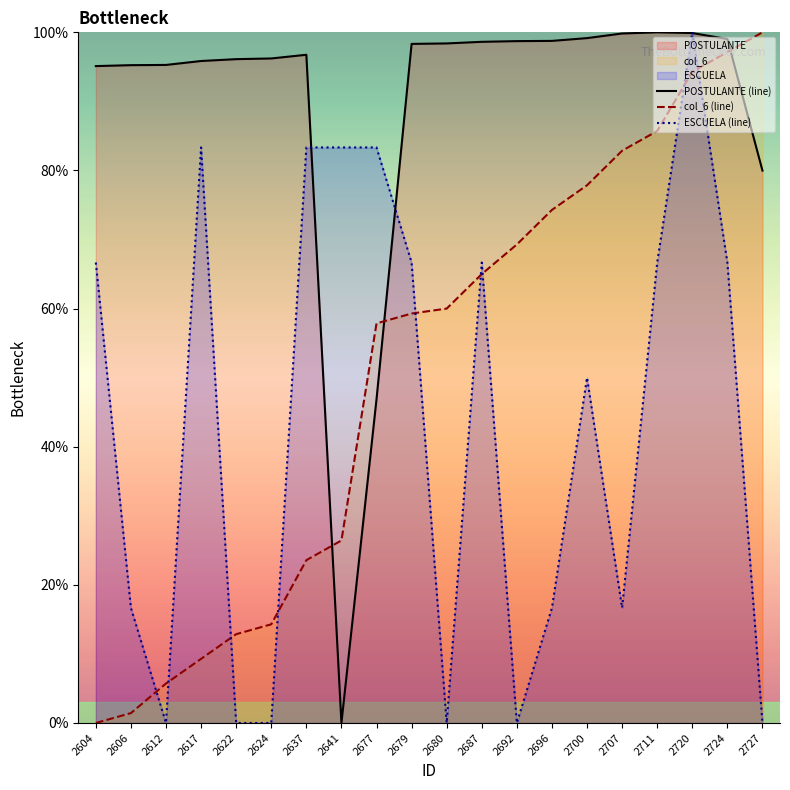

Rank the series by their maximum value, from lowest to highest.

POSTULANTE (line), col_6 (line), ESCUELA (line)